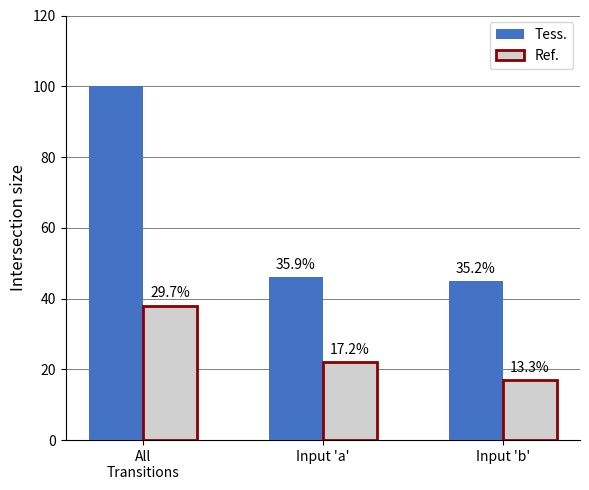

What are all the series names shown in the legend?

Tess., Ref.